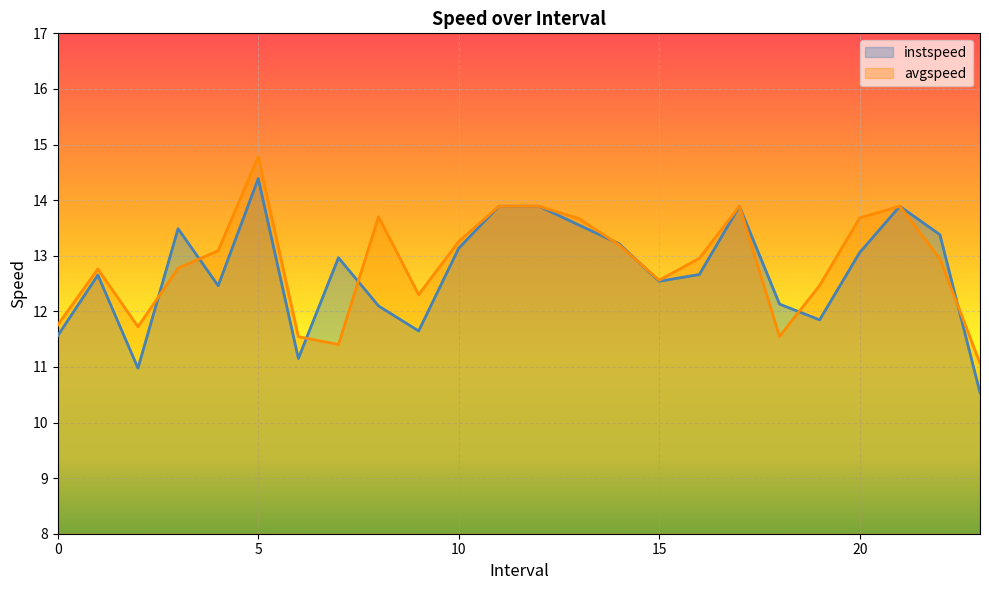

Which has a higher value, 21.0 or 1.0?

21.0